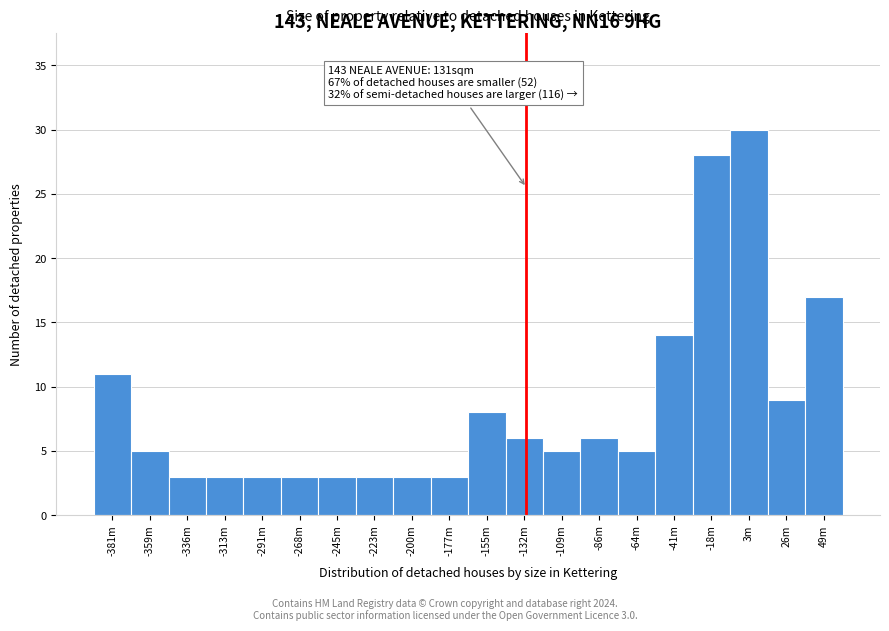

Reading right to left, transcribe all the data shown in this chart.

17	9	30	28	14	5	6	5	6	8	3	3	3	3	3	3	3	3	5	11